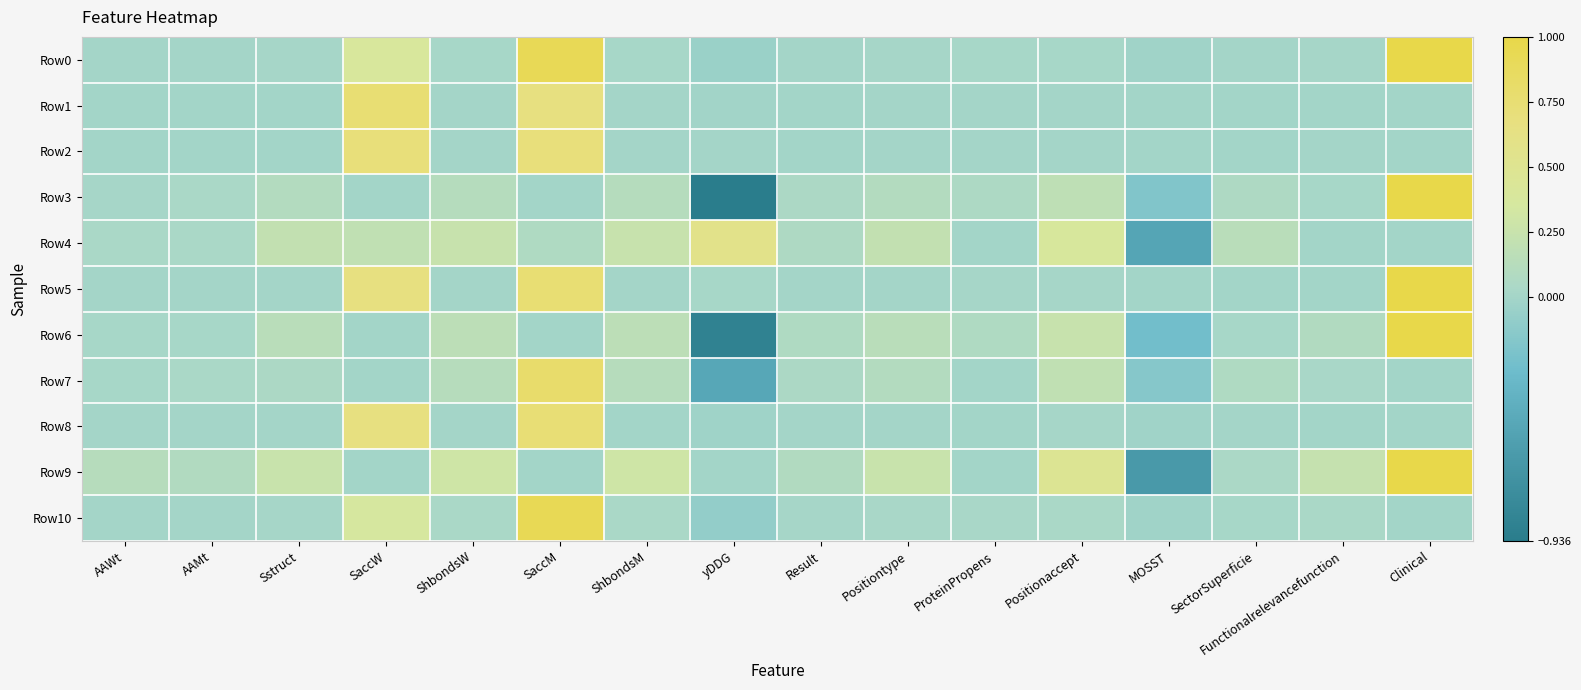

How many distinct data groups are displayed?

11